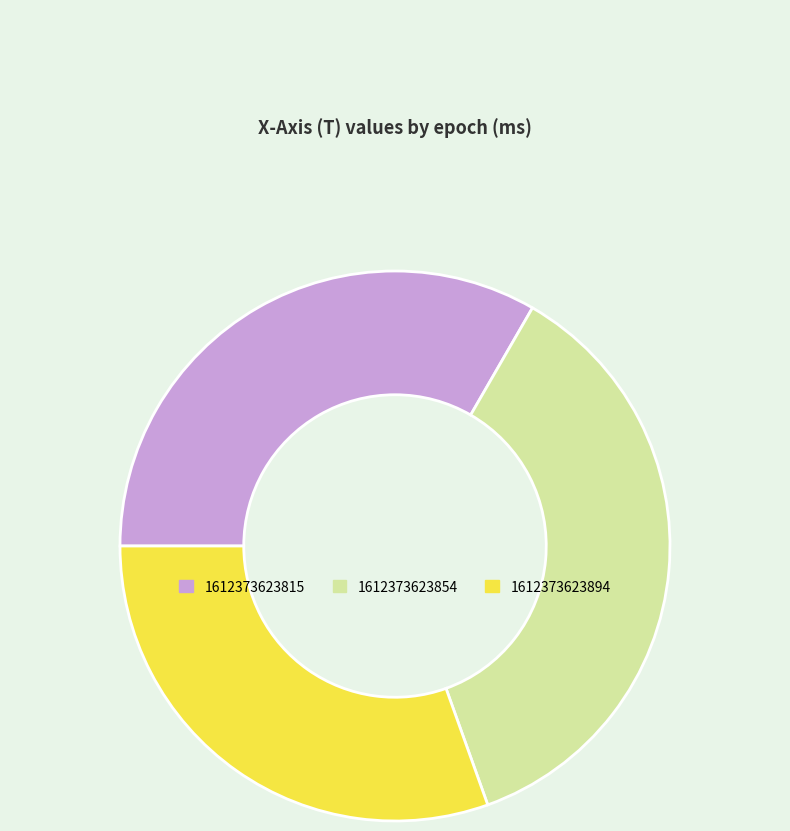

The 1612373623894 slice represents 30% of the pie. True or false?

True